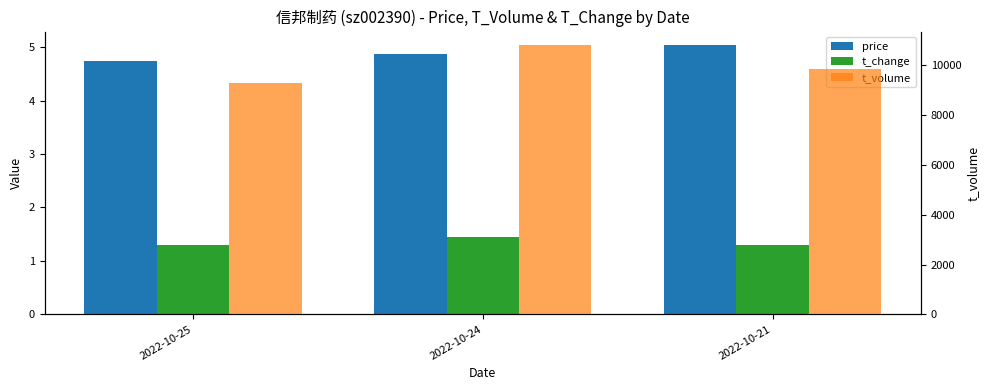

Reading left to right, transcribe all the data shown in this chart.

price: 2022-10-25=4.7	2022-10-24=4.9	2022-10-21=5.0
t_change: 2022-10-25=1.3	2022-10-24=1.4	2022-10-21=1.3
t_volume: 2022-10-25=9263.0	2022-10-24=10804.0	2022-10-21=9840.0